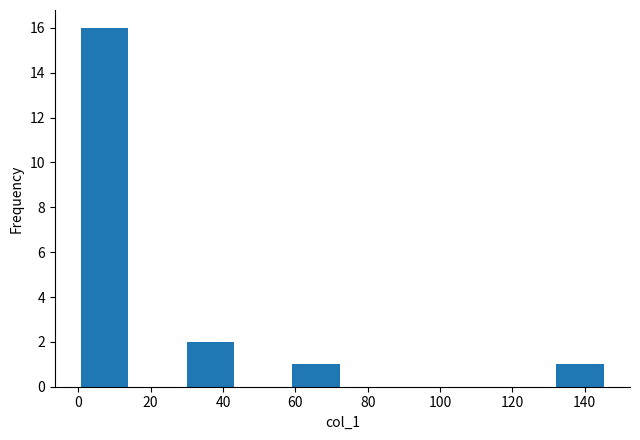

What is the height of the bar covering 131.4 to 146.0 on the x-axis? Neither the bar edges nor the heights are printed on the chart, so give them approximately, as read against the axes.

1